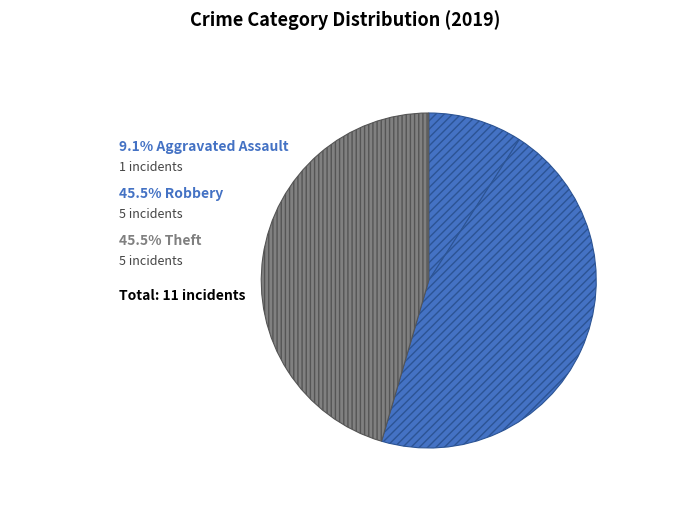

Count the number of slices in the pie.

3